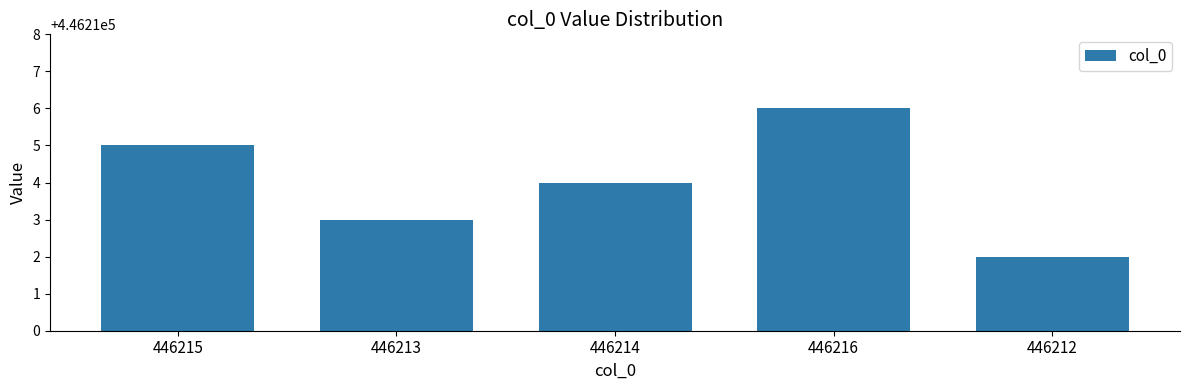

What is the greatest value displayed?

446216